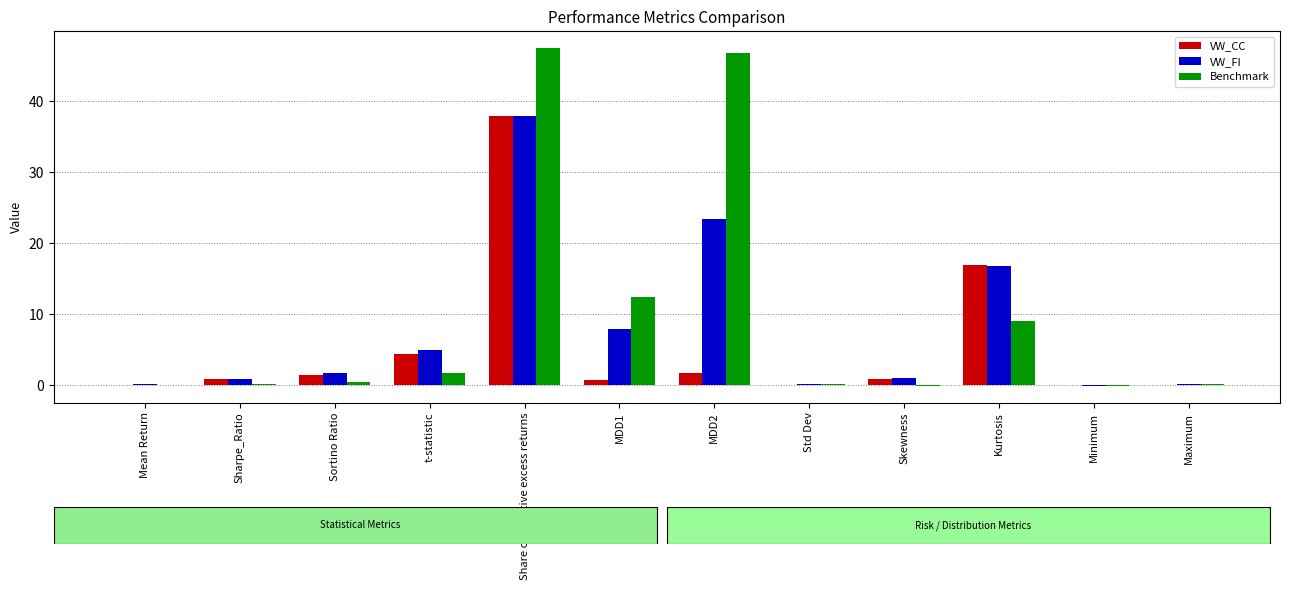

At which label is VW_FI closest to 18?

Kurtosis